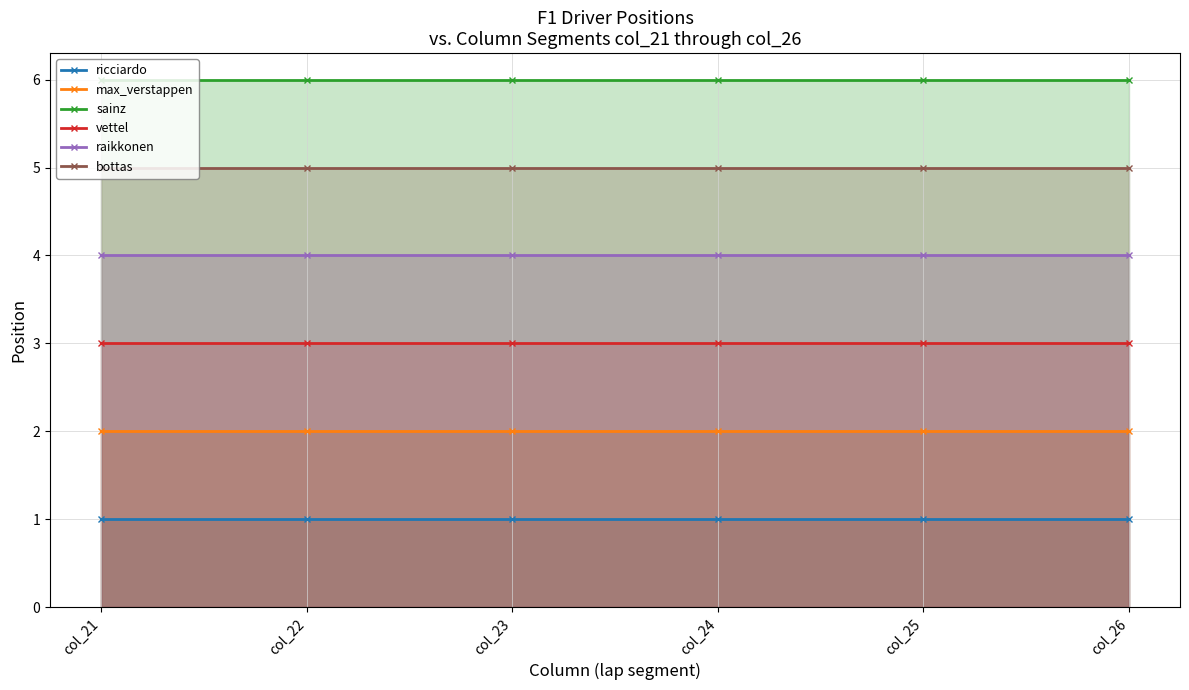

At how many categories does at least one series exceed 2?

6